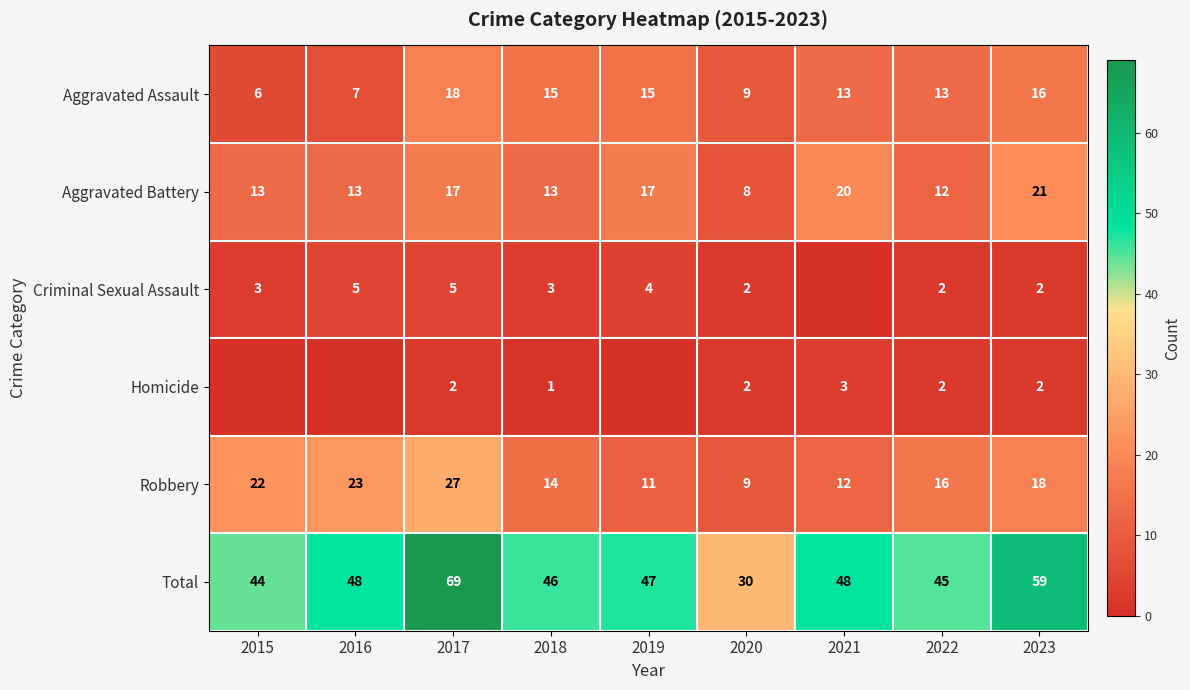

How many data points does each series have?

9